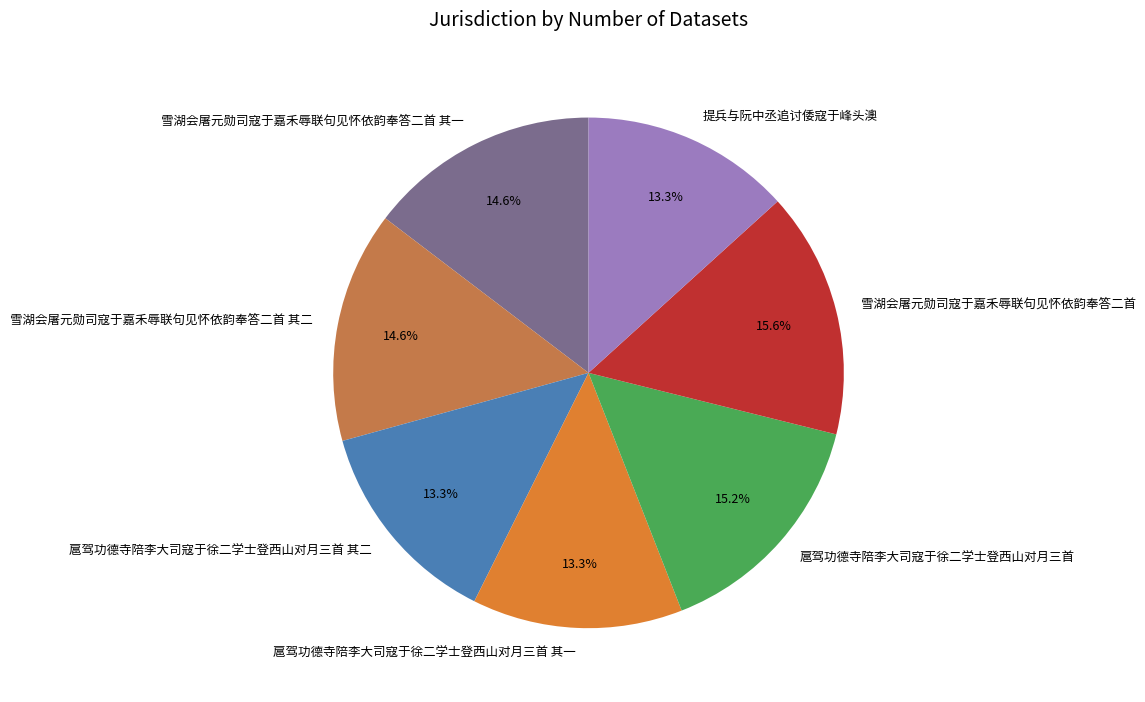

Is 雪湖会屠元勋司寇于嘉禾辱联句见怀依韵奉答二首 其一 the majority of the pie?

No